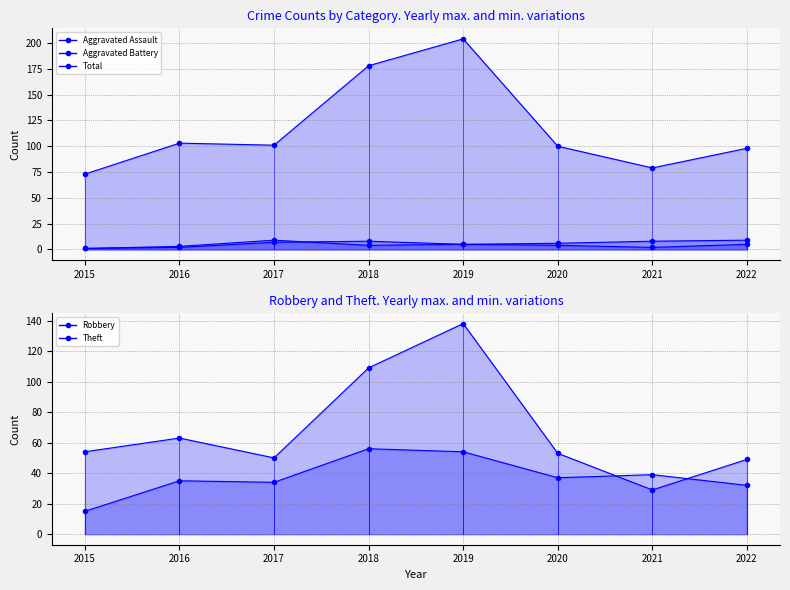

True or false: Total and Robbery intersect in this chart.

False